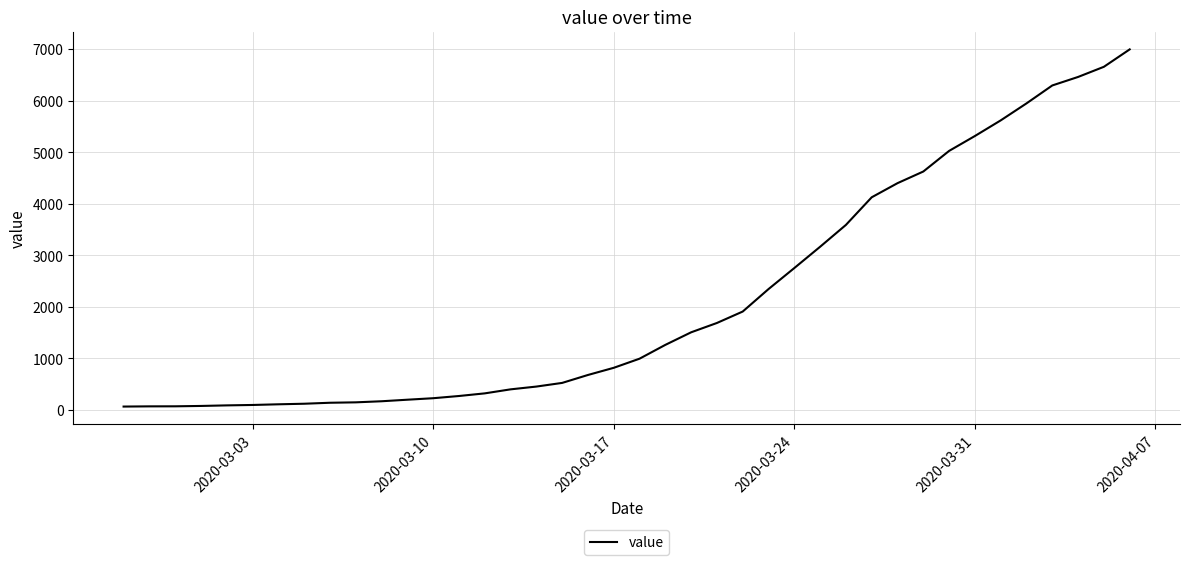

What is the maximum value shown in the chart?

6995